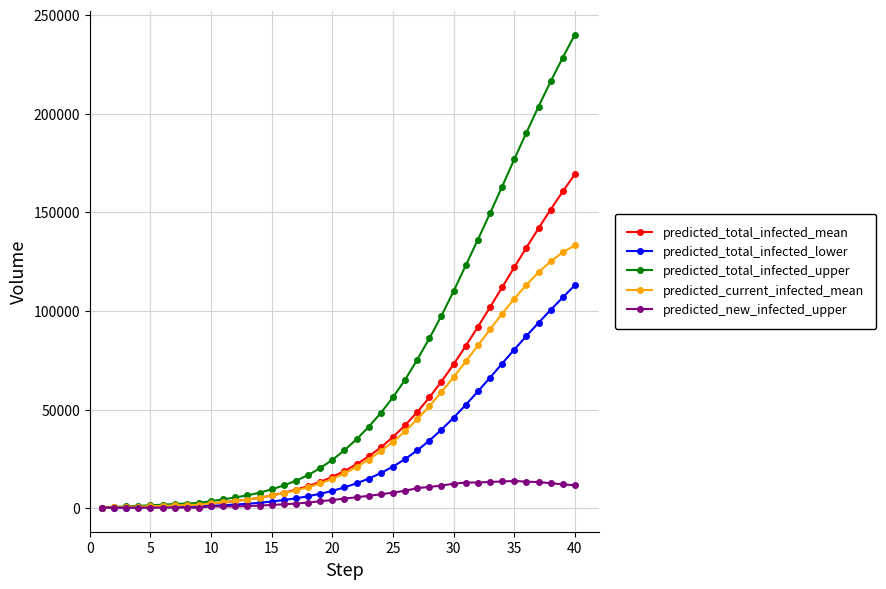

What are all the series names shown in the legend?

predicted_total_infected_mean, predicted_total_infected_lower, predicted_total_infected_upper, predicted_current_infected_mean, predicted_new_infected_upper